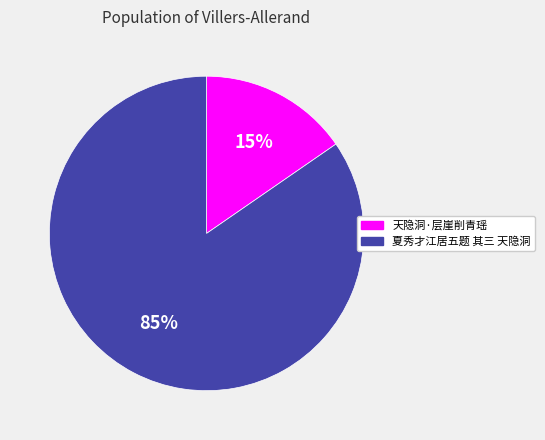

The 天隐洞·层崖削青瑶 slice represents 15% of the pie. True or false?

True